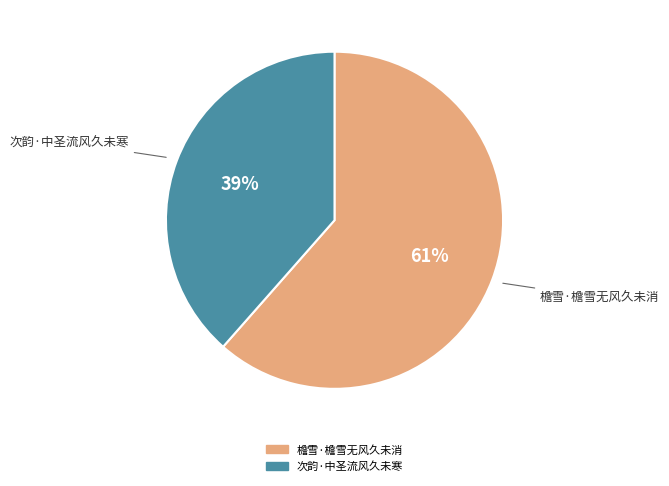

To the nearest percent, what percentage of the pie is 次韵·中圣流风久未寒?

39%